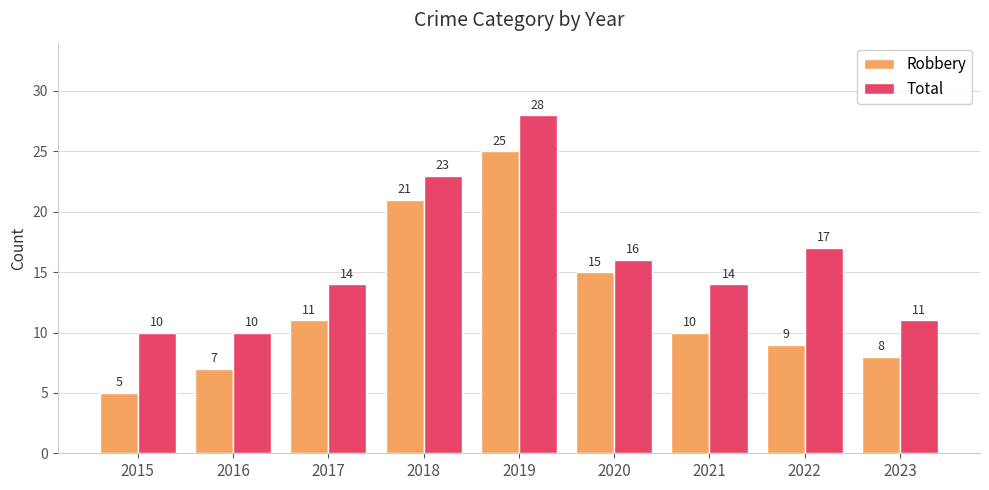

At which label does Robbery first exceed 10?

2017